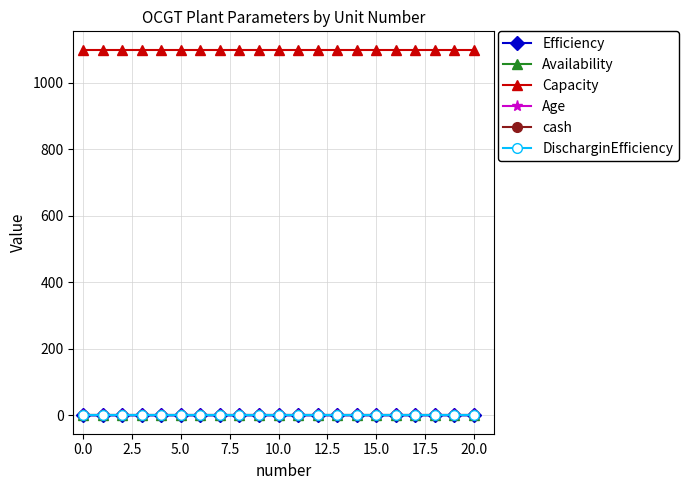

True or false: Capacity has more than 1 points higher than both neighbors.

False